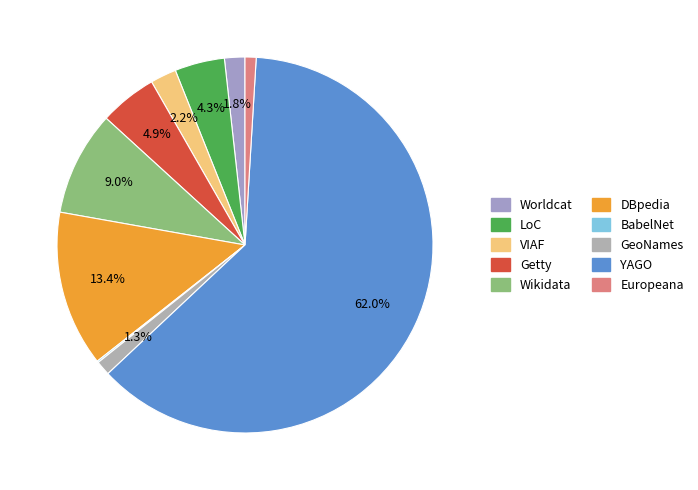

Combined, do Wikidata and Worldcat account for over 50%?

No